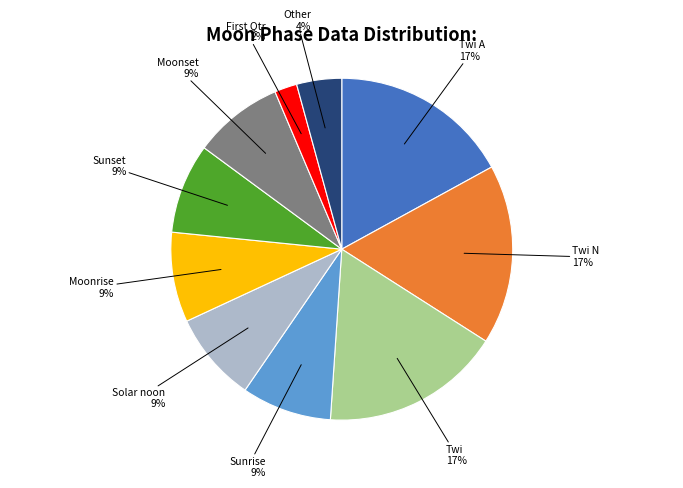

To the nearest percent, what is the average slice percentage?

10%